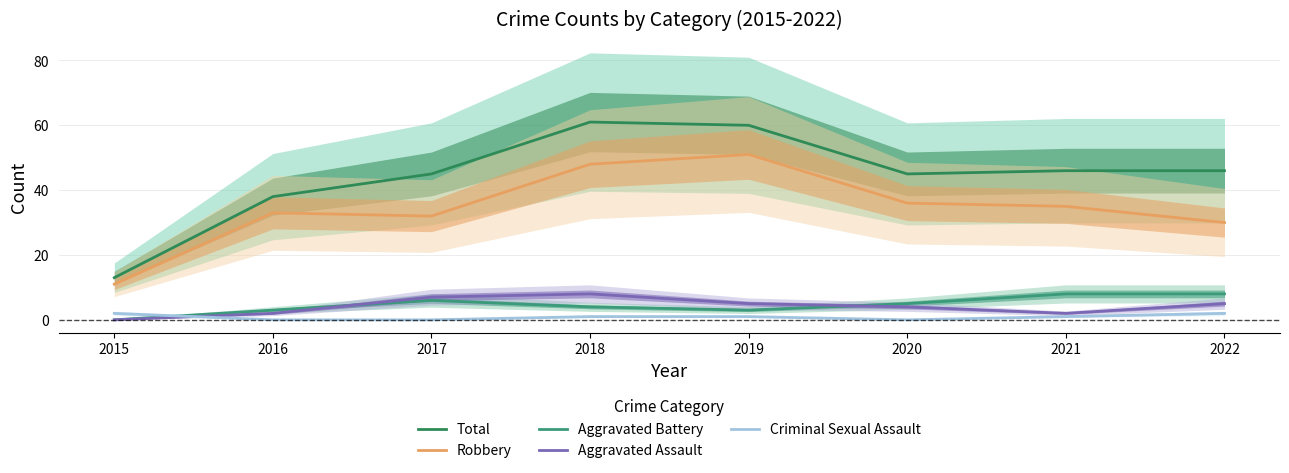

At how many categories does at least one series exceed 43?

6